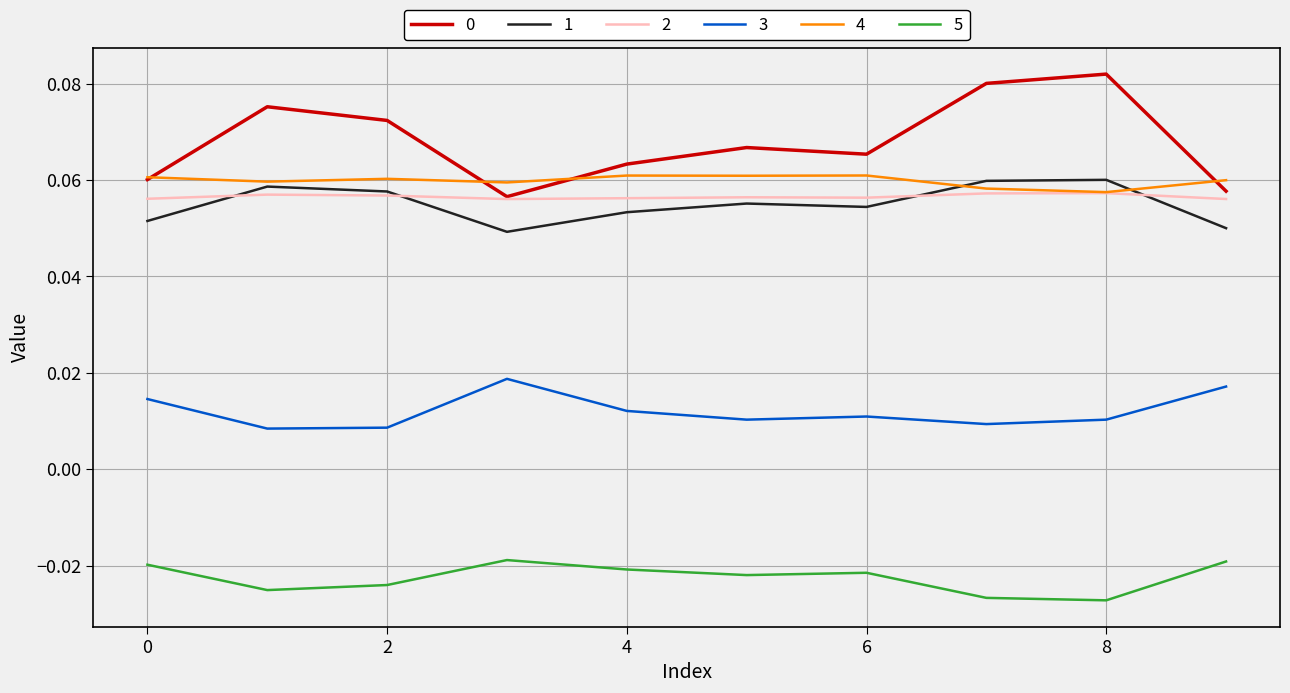

At how many categories does at least one series exceed 0?

10